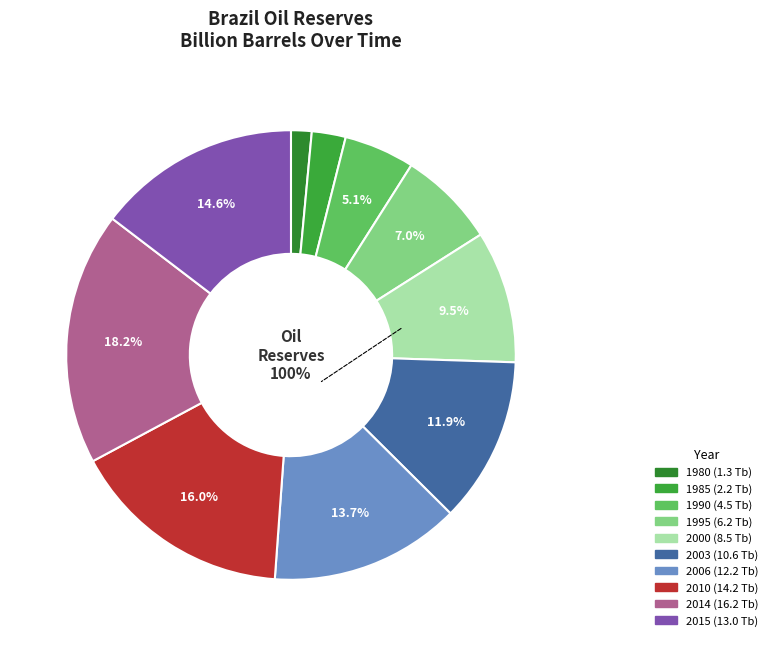

How many segments does this pie chart have?

10